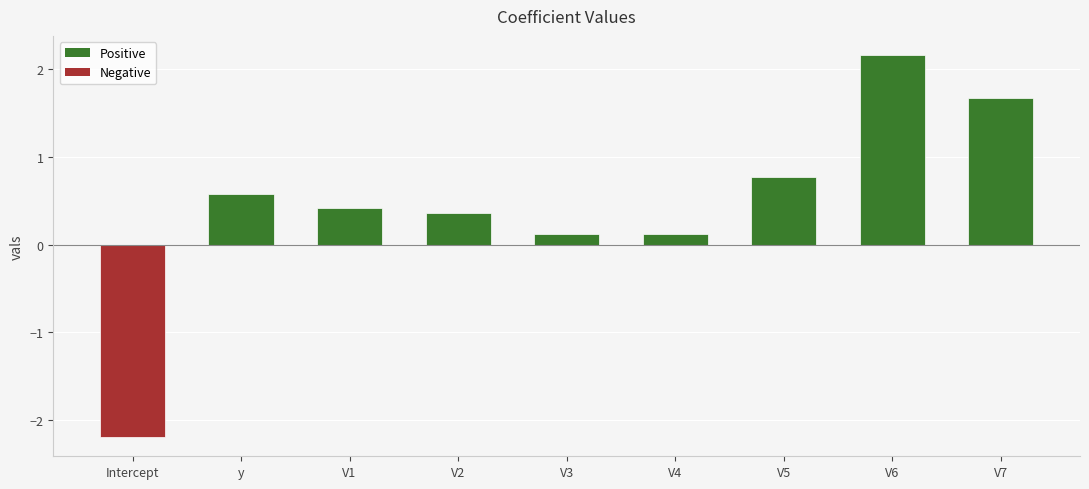

What is the value of the 8th bar from the left?

2.2